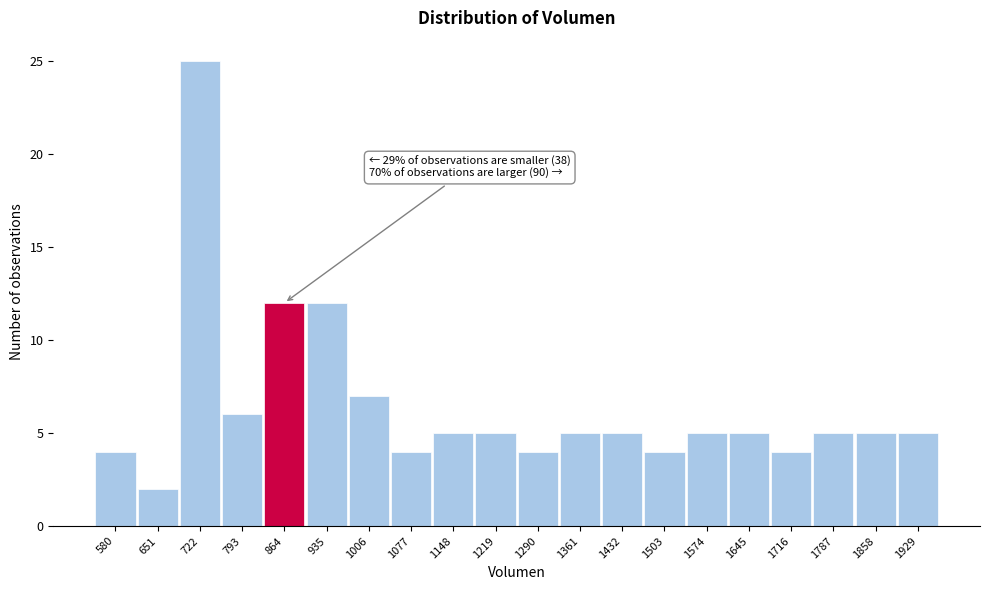

Reading left to right, extract all data points from this chart.

580=4	651=2	722=25	793=6	864=12	935=12	1006=7	1077=4	1148=5	1219=5	1290=4	1361=5	1432=5	1503=4	1574=5	1645=5	1716=4	1787=5	1858=5	1929=5